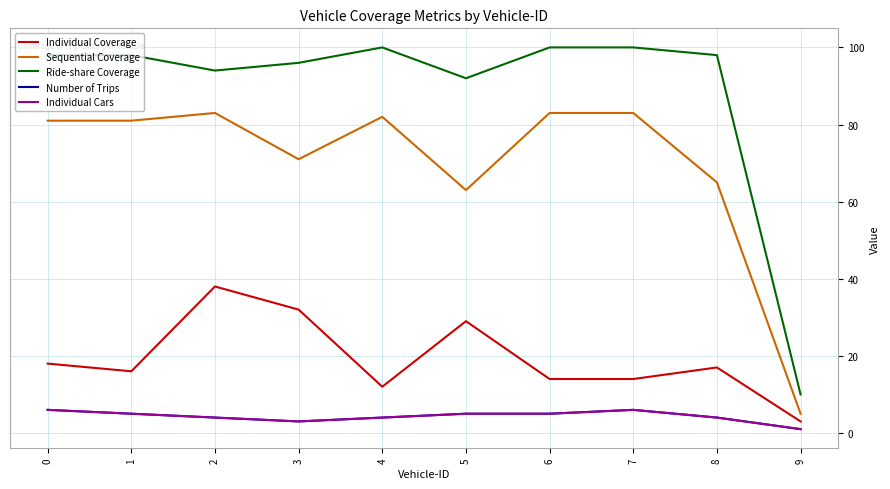

How many interior local valleys does the Number of Trips series have?

1